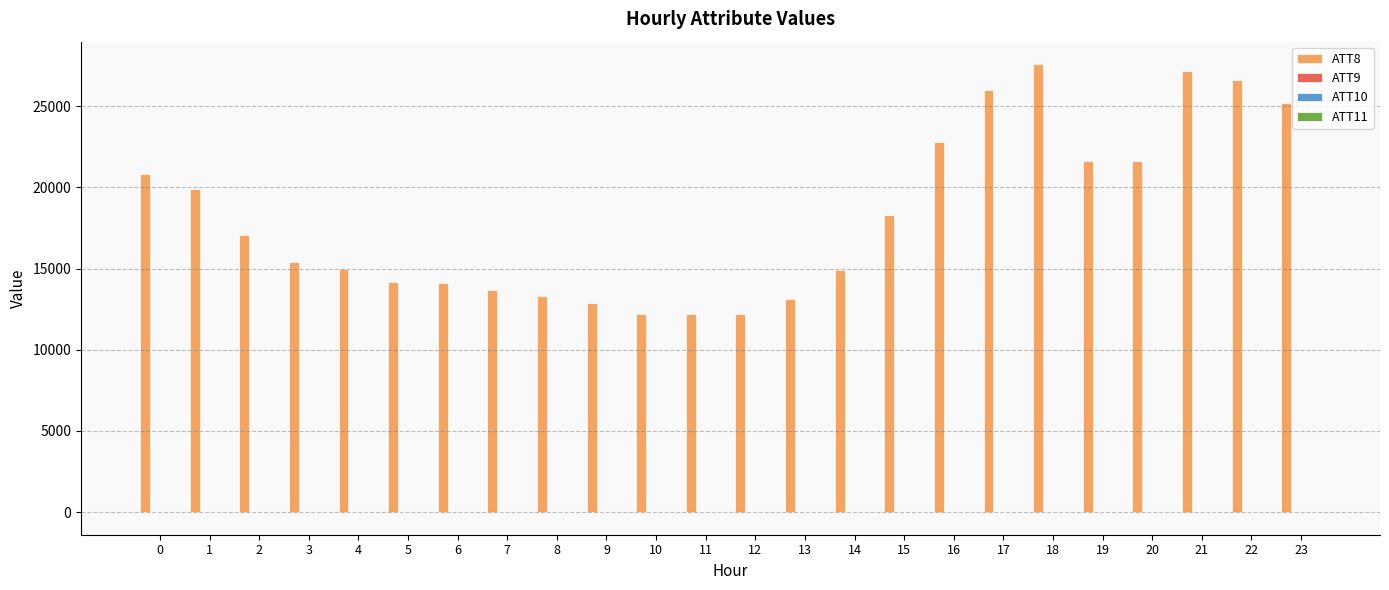

What is the total value across all series at 7?

13670.0